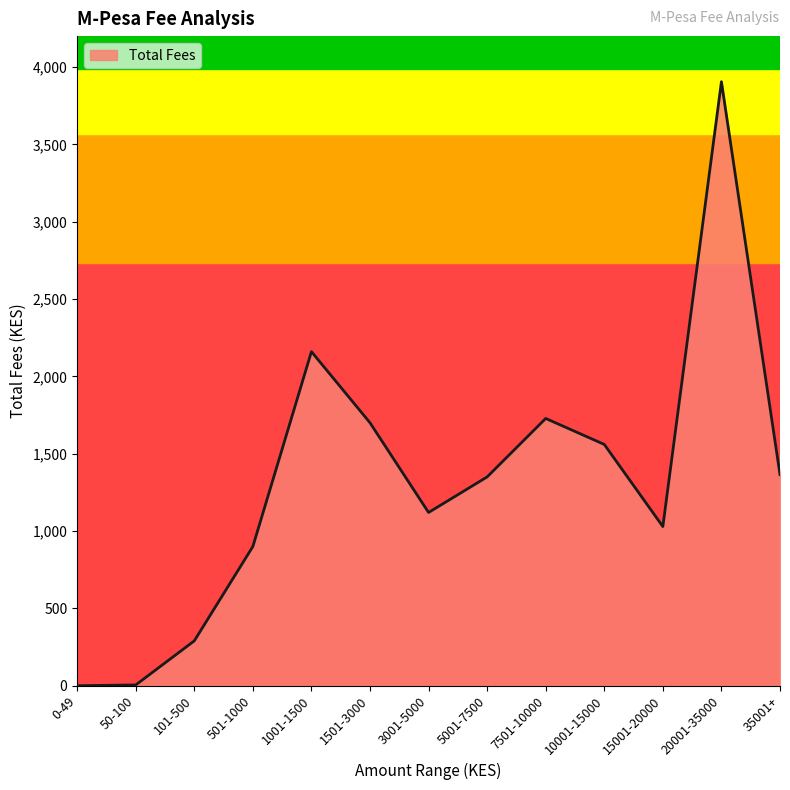

What is the difference between the second highest and minimum values?

2160